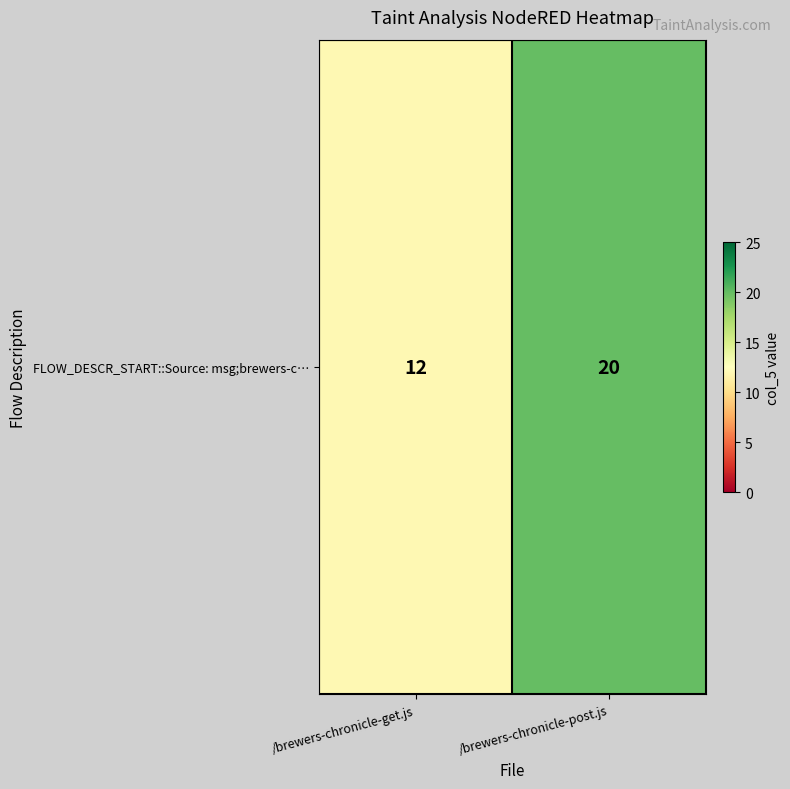

Reading right to left, transcribe all the data shown in this chart.

/brewers-chronicle-post.js=20	/brewers-chronicle-get.js=12